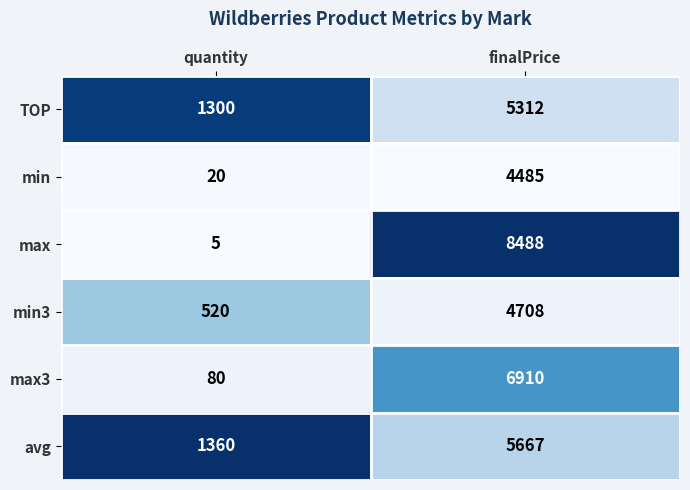

Count the number of data series in this chart.

6